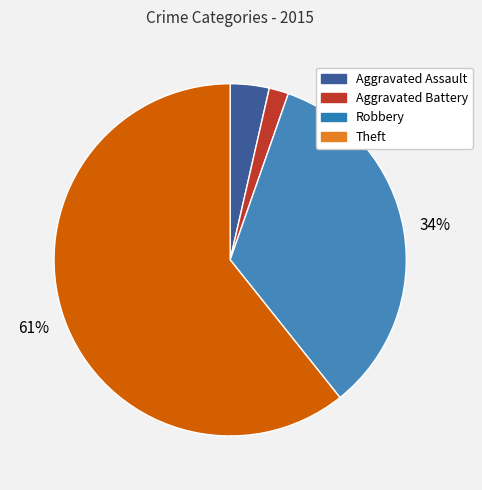

Count the number of slices in the pie.

4